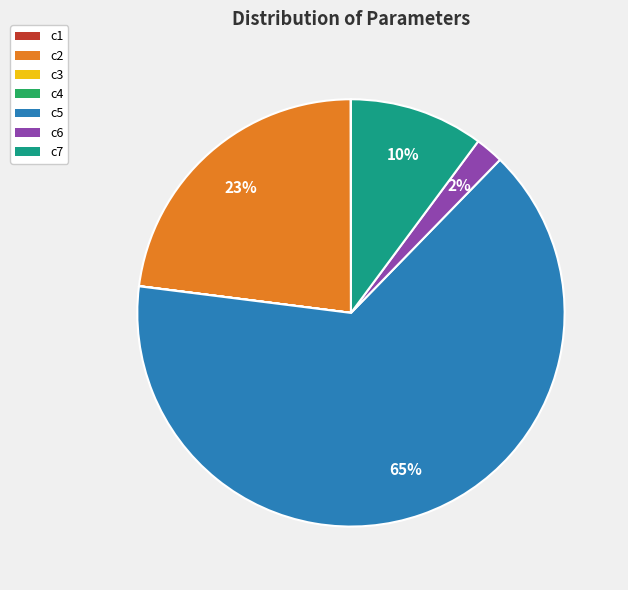

True or false: c7 accounts for 10% of the total.

True